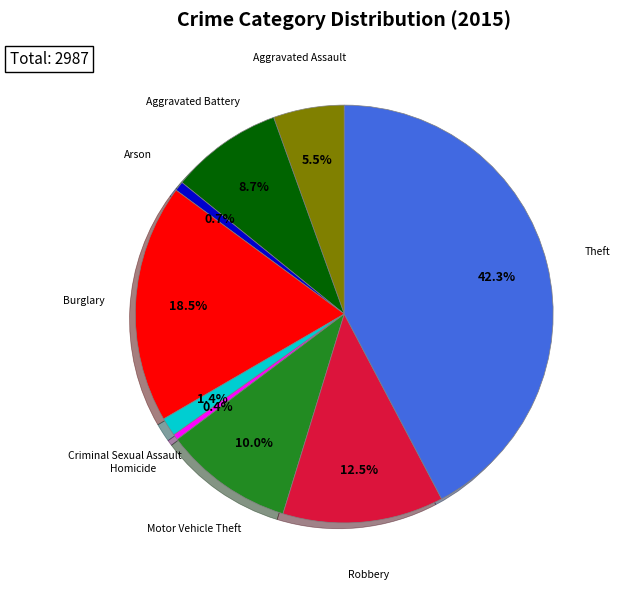

Does any single category account for the majority?

No